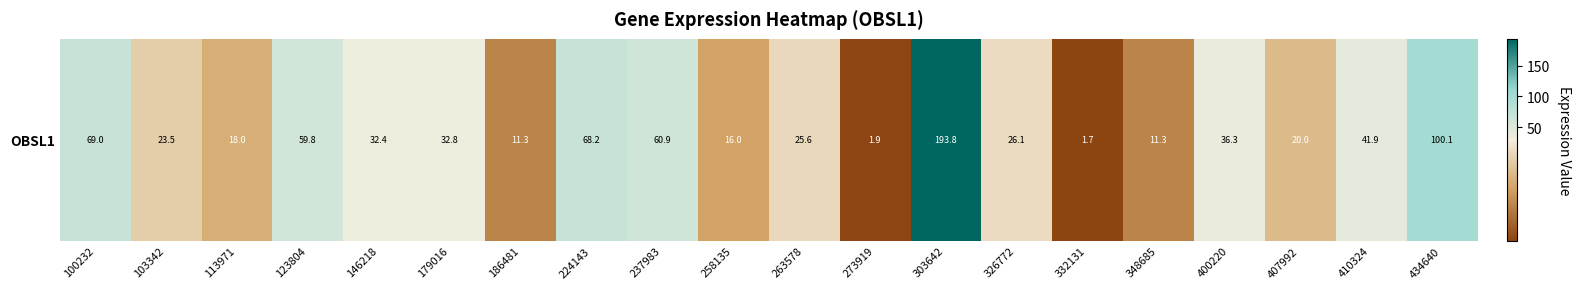

Approximately how many times larger is the value at 326772 compared to 263578?

1.0